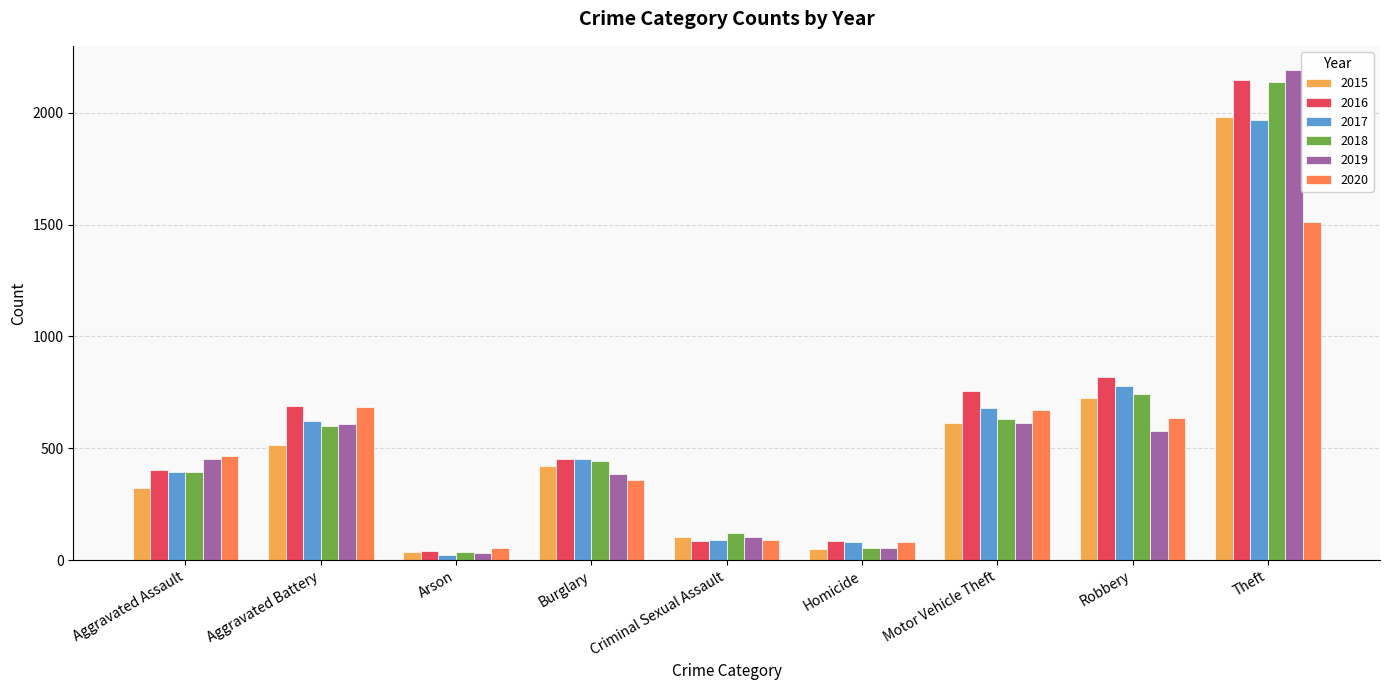

What is the value of the 2019 bar at the 3rd from the left?

32